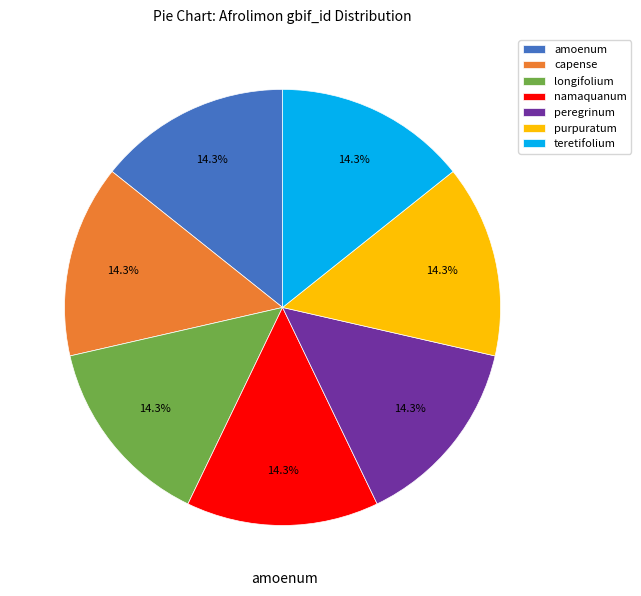

Approximately how many times larger is the value at namaquanum compared to purpuratum?

1.0